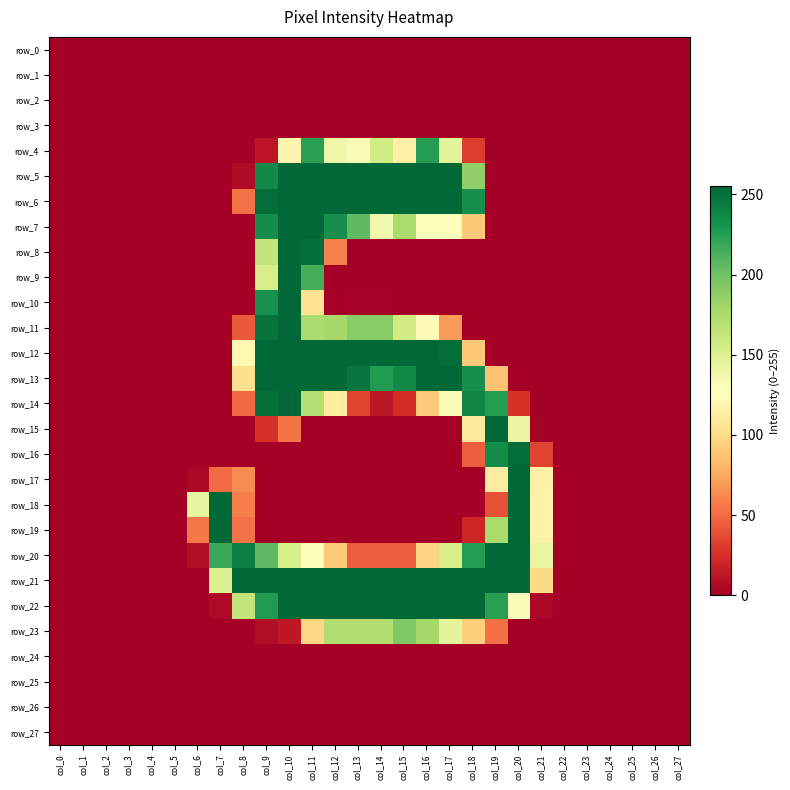

What is the spread (max minus min) of values at col_11?

254